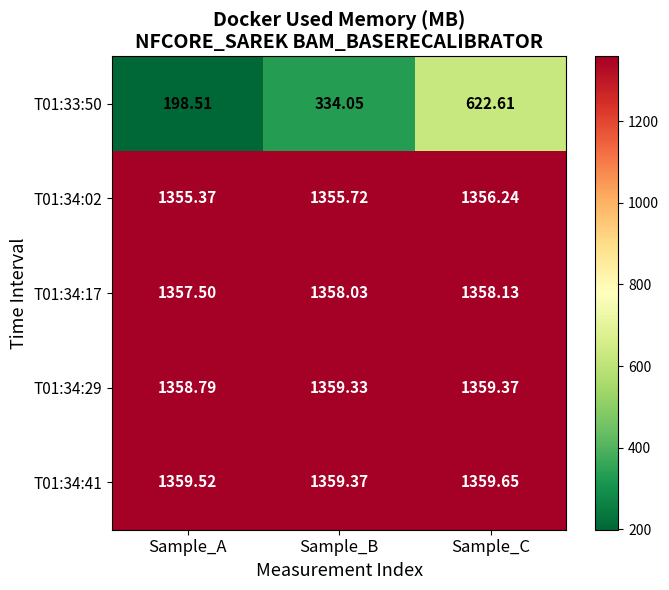

At which label does T01:34:29 reach its peak?

Sample_C